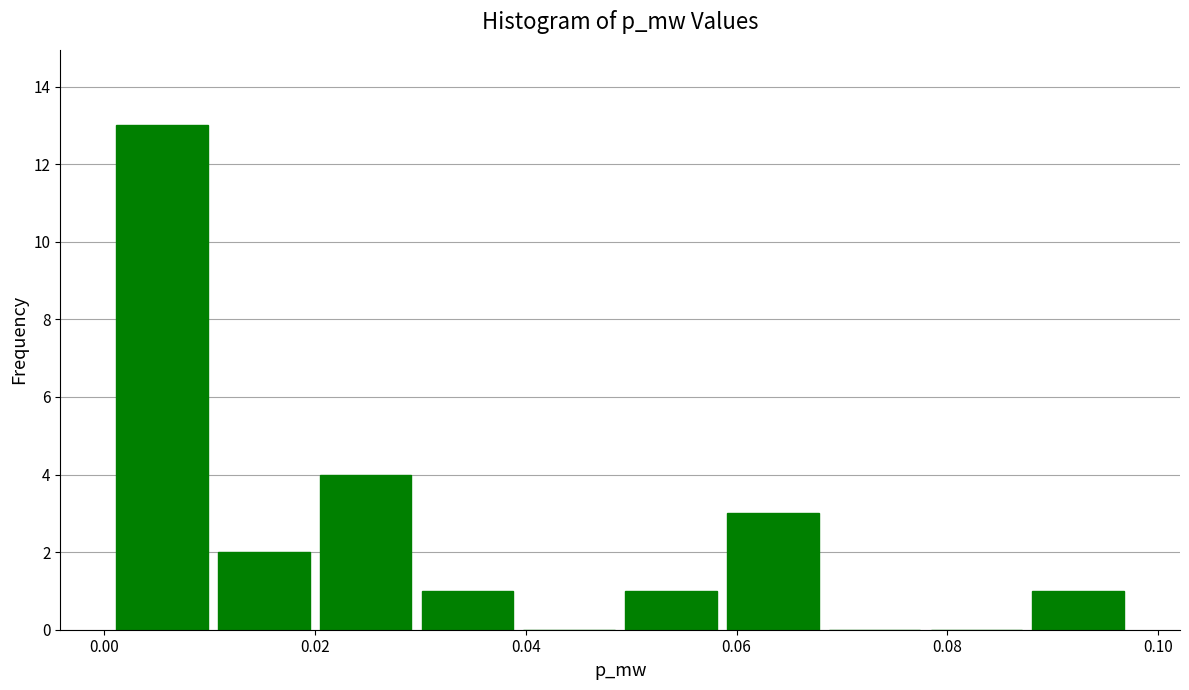

Reading left to right, list every bar in this chart as the range it spans on the x-axis followed by its height. Neither the bar edges nor the heights are printed on the chart, so give them approximately, as read against the axes.

0.000 to 0.010: 13
0.010 to 0.020: 2
0.020 to 0.030: 4
0.030 to 0.040: 1
0.040 to 0.048: 0
0.048 to 0.058: 1
0.058 to 0.068: 3
0.068 to 0.078: 0
0.078 to 0.088: 0
0.088 to 0.098: 1